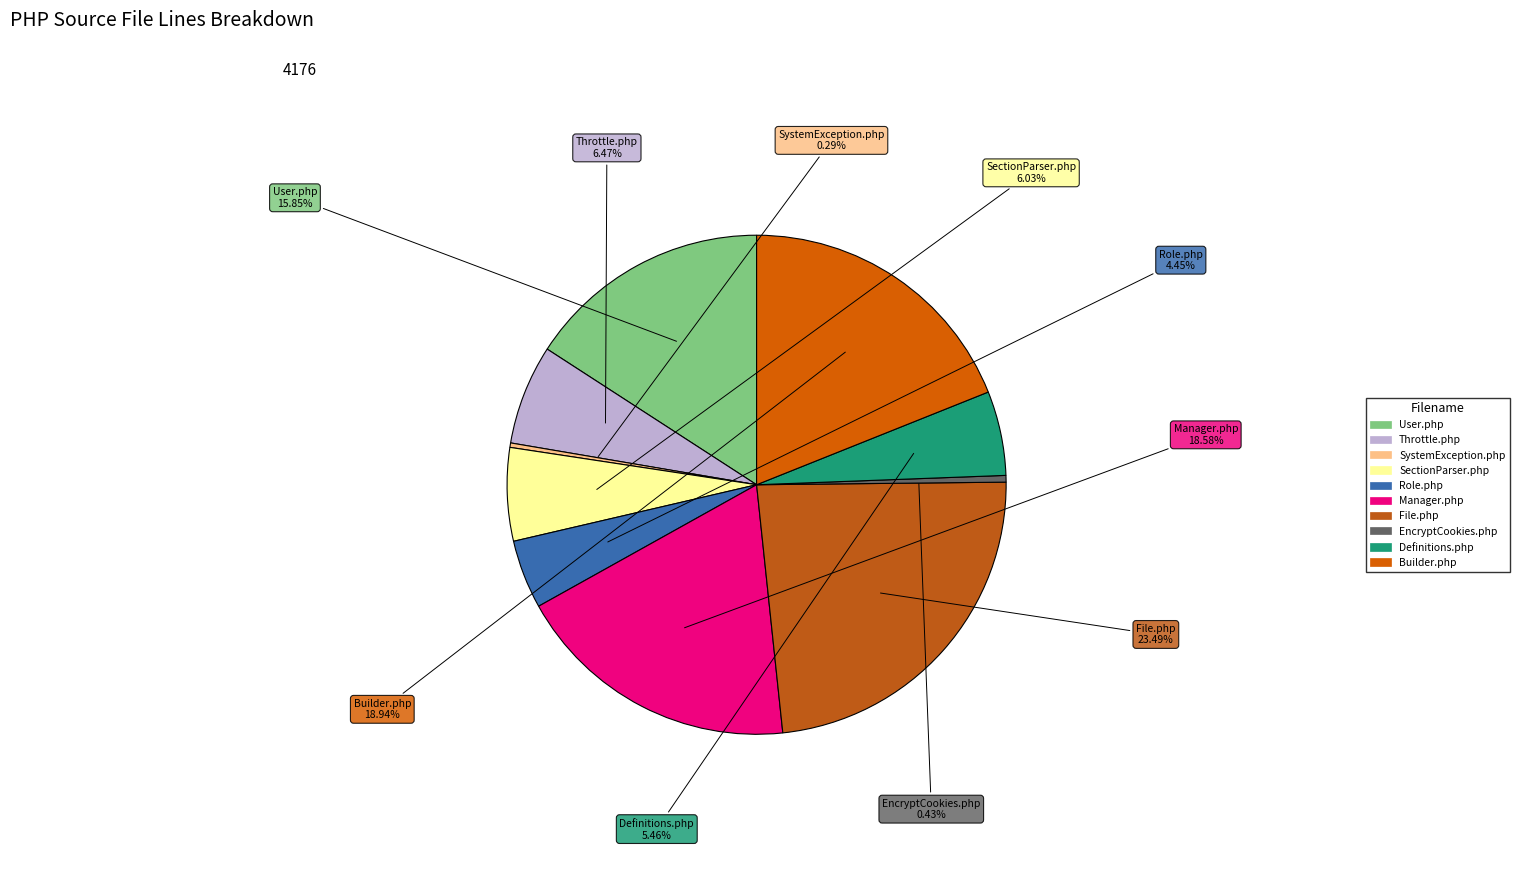

To the nearest percent, what is the average slice percentage?

10%